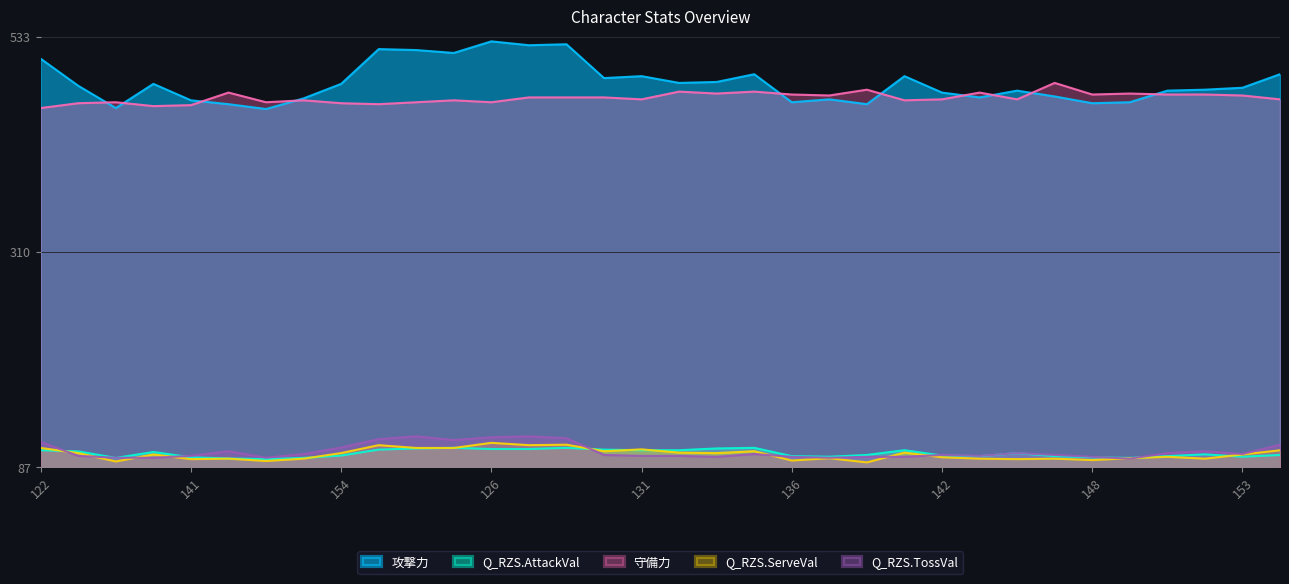

What are all the series names shown in the legend?

攻撃力, Q_RZS.AttackVal, 守備力, Q_RZS.ServeVal, Q_RZS.TossVal